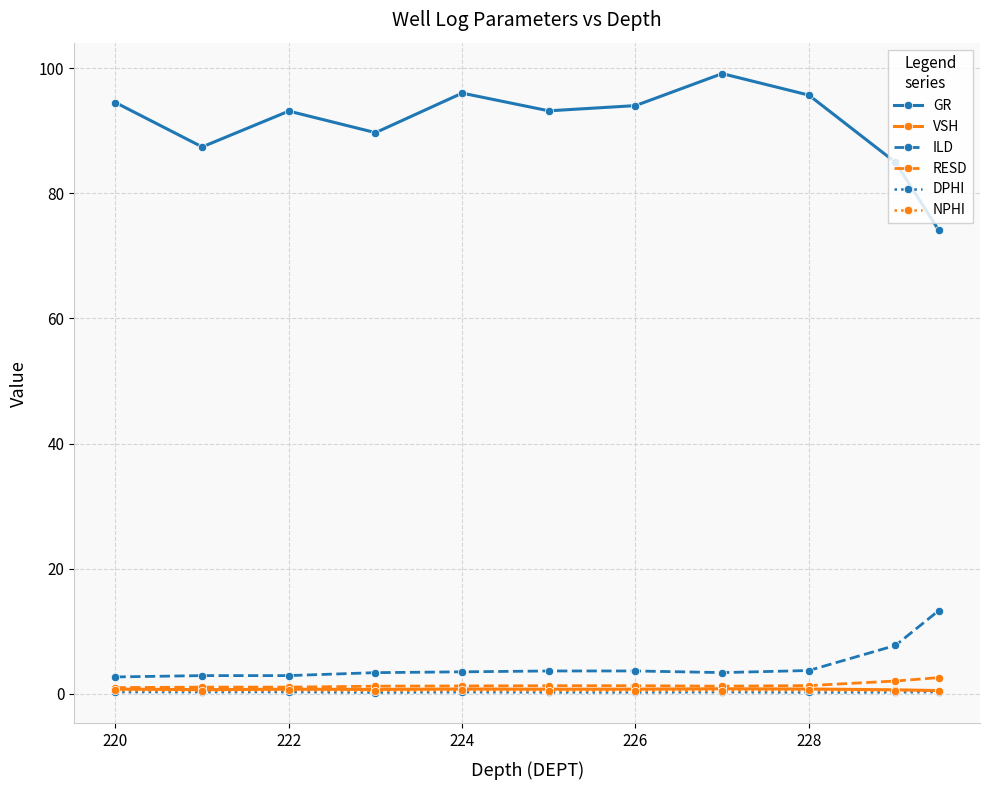

True or false: RESD and ILD intersect in this chart.

False